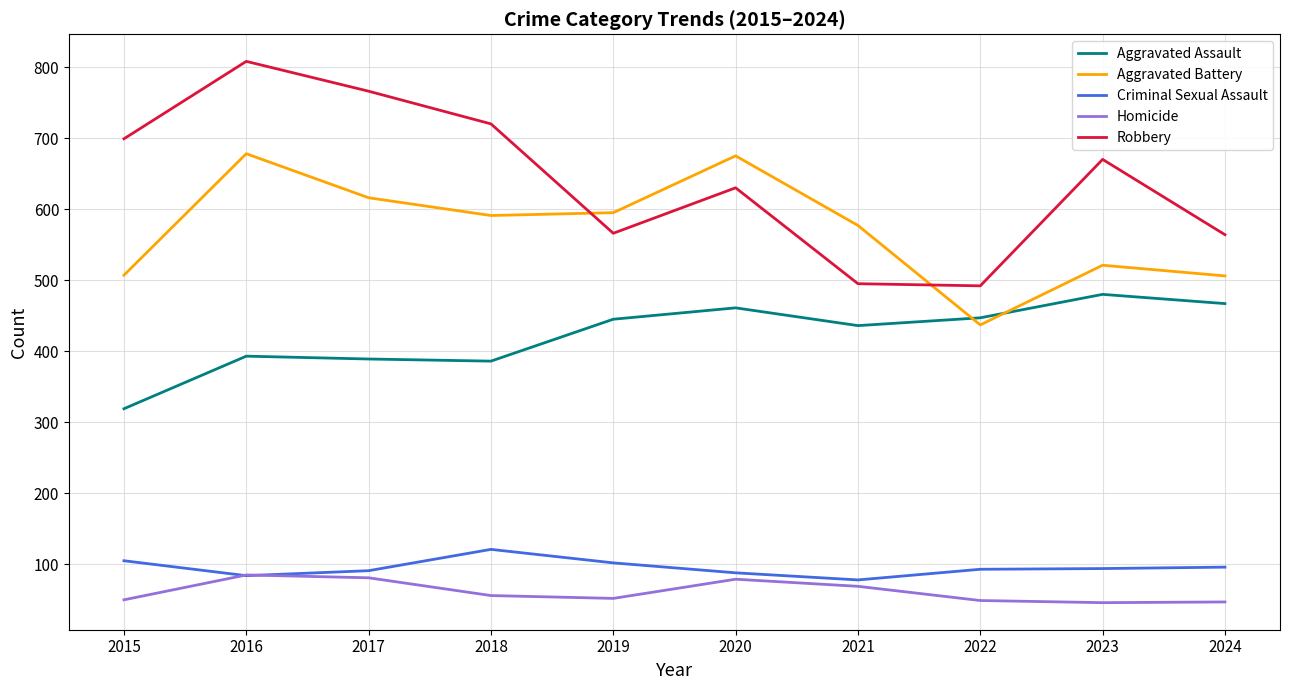

Does the chart display data point markers on the line(s)?

No